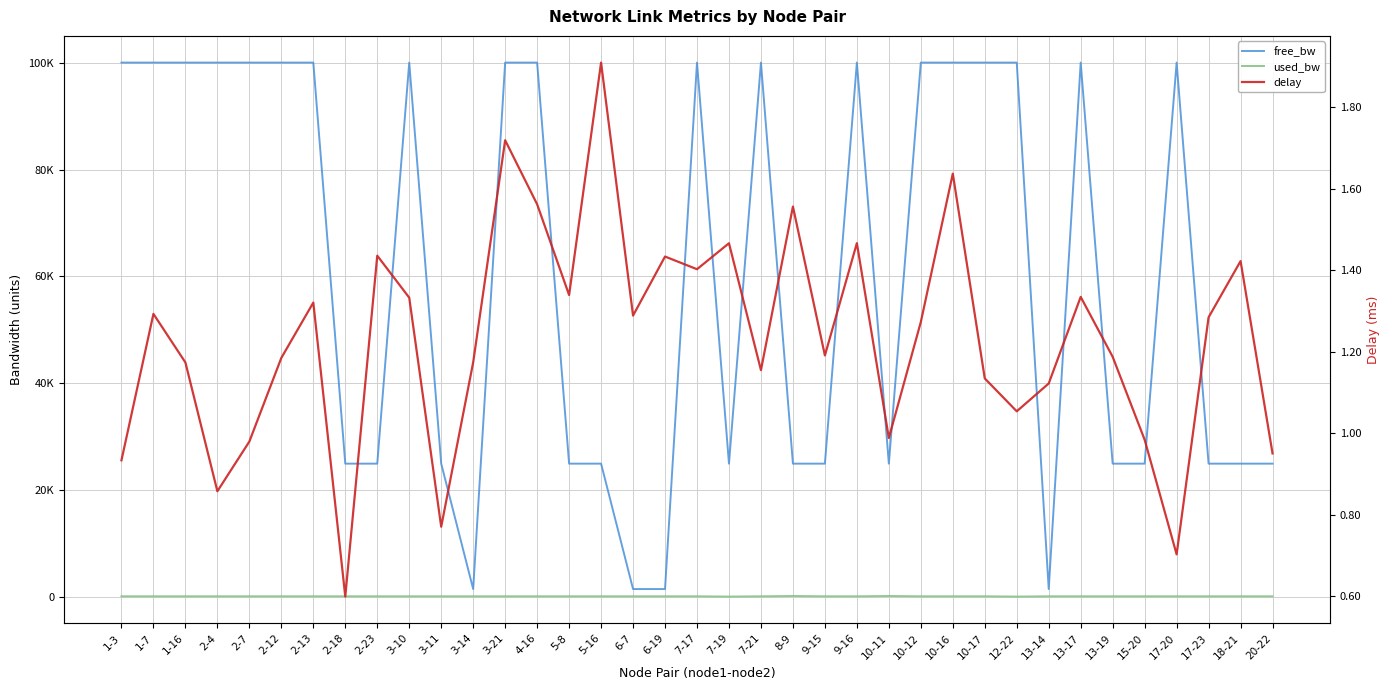

Which series has the widest spread of values?

free_bw